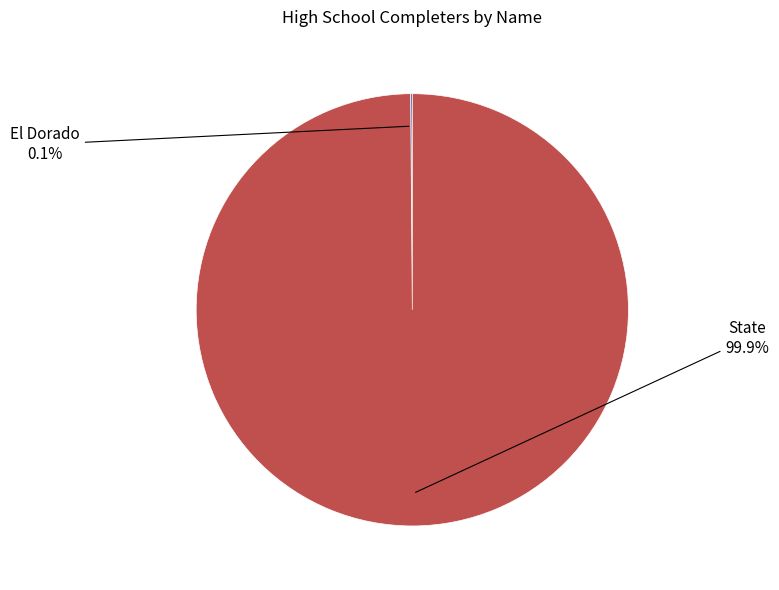

Does any single category account for the majority?

Yes